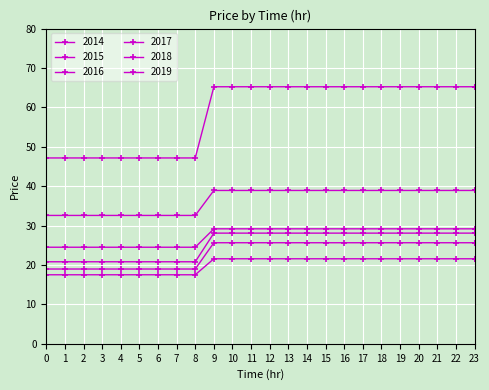

Is this an area chart (filled region under the line)?

No